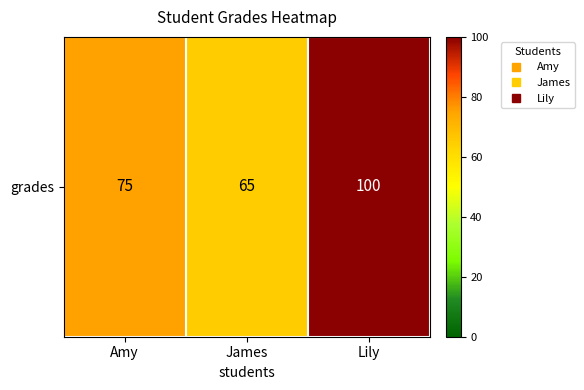

What is the difference between the maximum and minimum values?

35